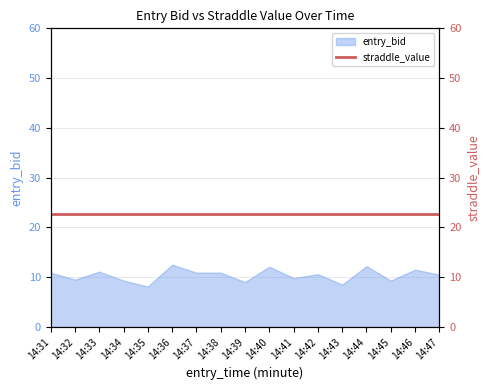

Reading right to left, what are all the values shown in this chart?

10.5	11.5	9.3	12.2	8.5	10.6	9.8	12.1	9.0	10.9	10.9	12.5	8.1	9.3	11.1	9.5	10.9